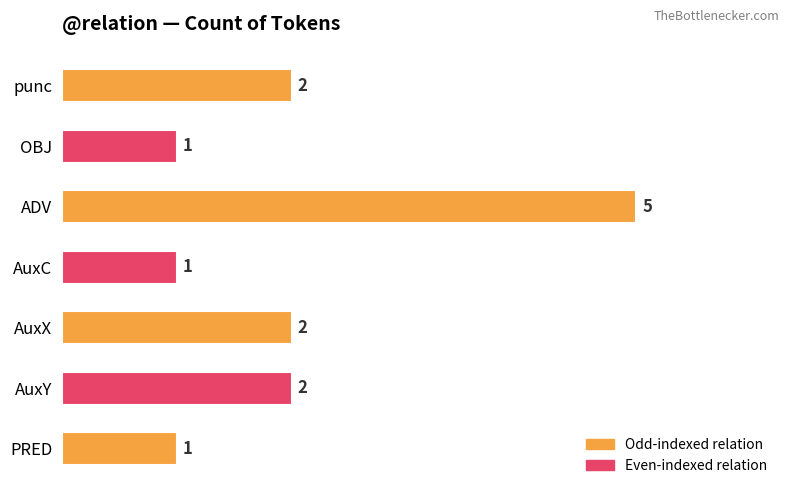

Are the bars grouped side by side (vs. stacked)?

No